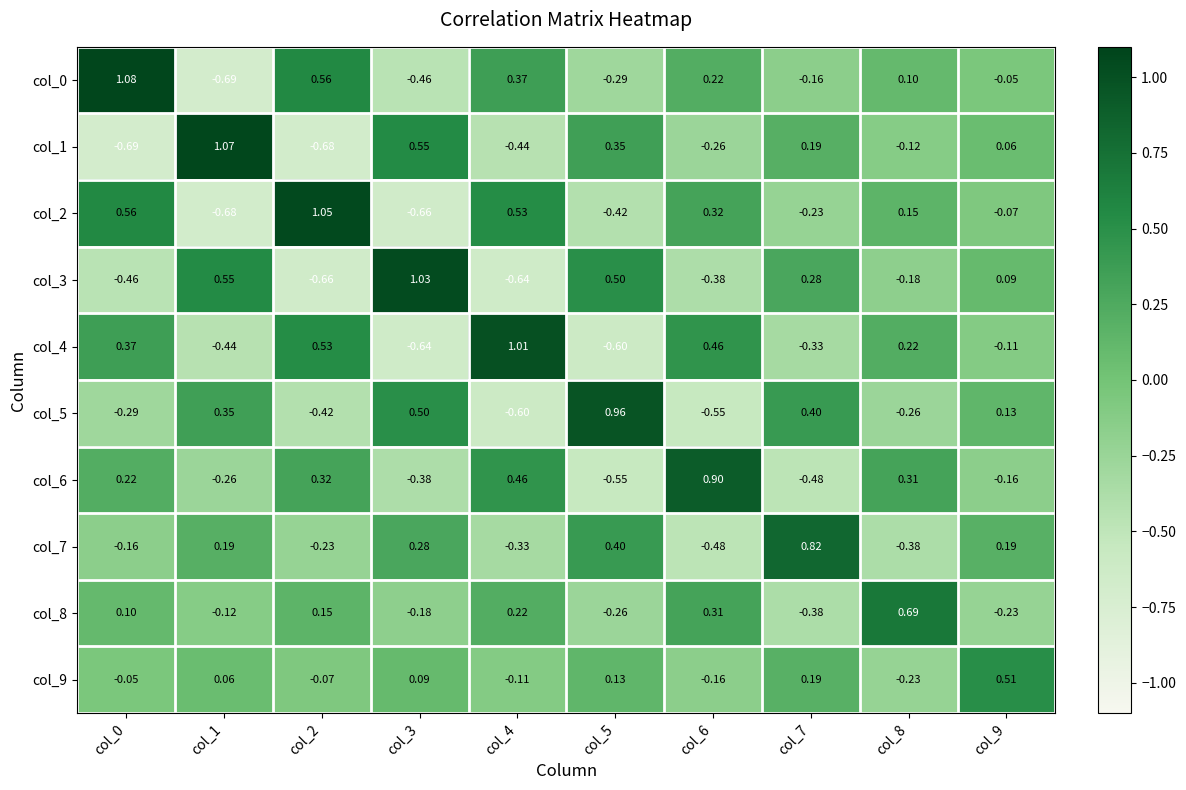

Is the value of col_6 at col_4 greater than the value of col_0 at col_9?

Yes